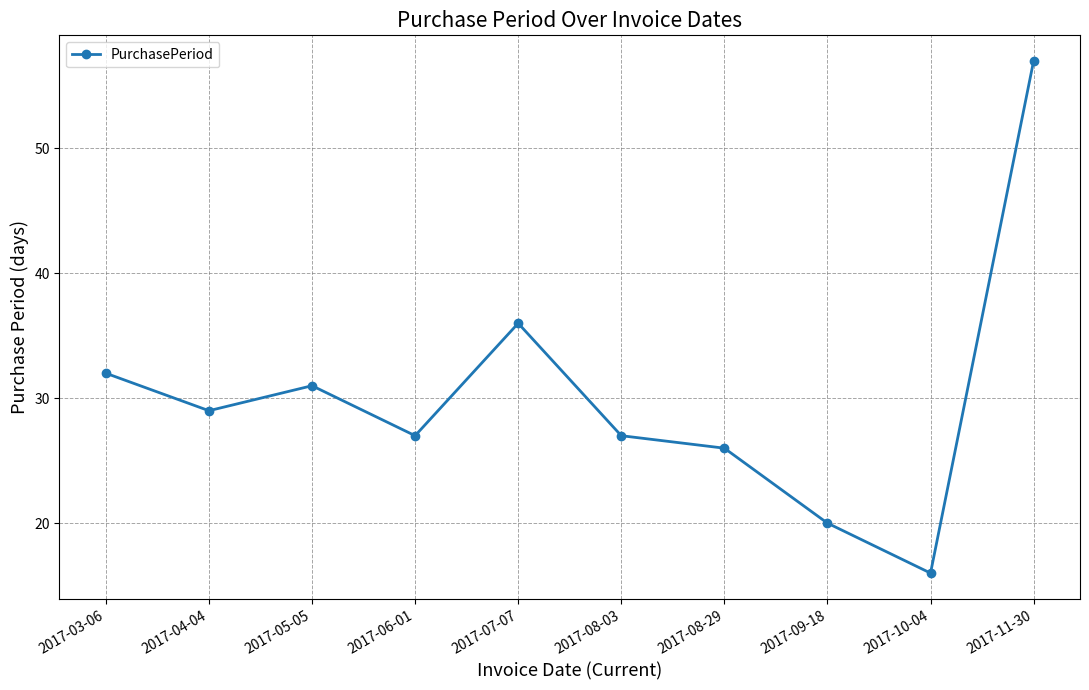

Which label corresponds to the largest value in the chart?

2017-11-30